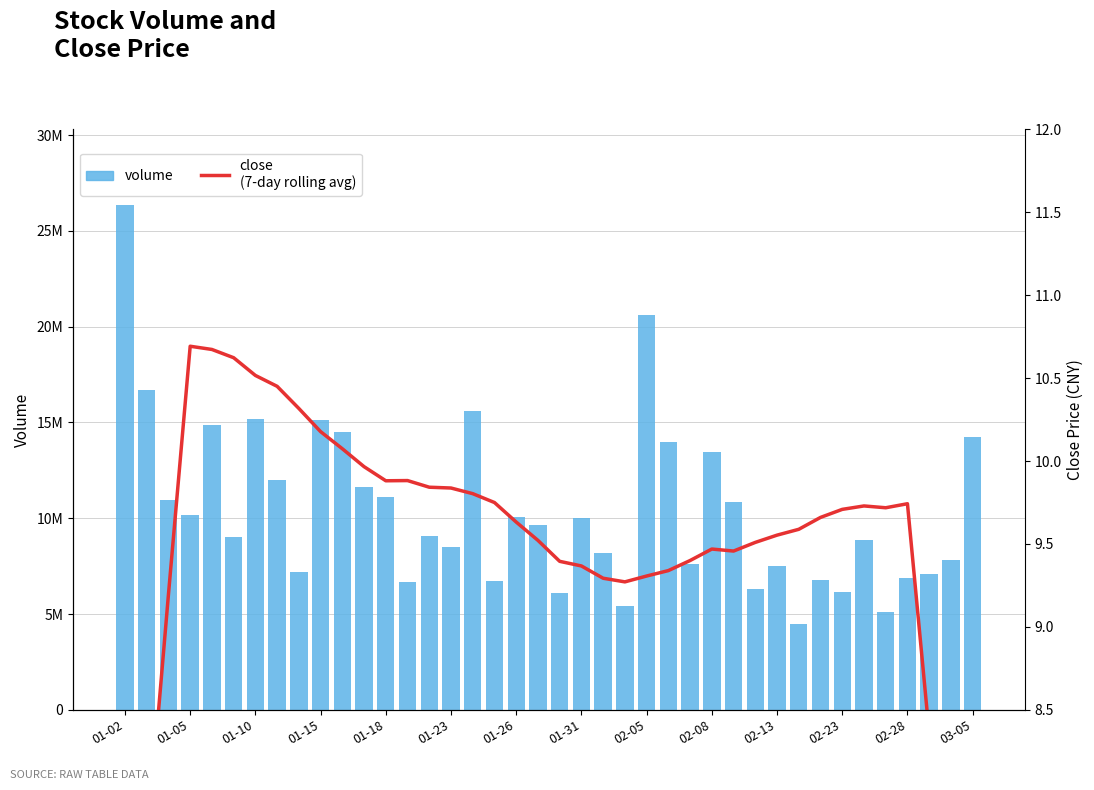

At which label does volume first exceed 9658499?

01-02